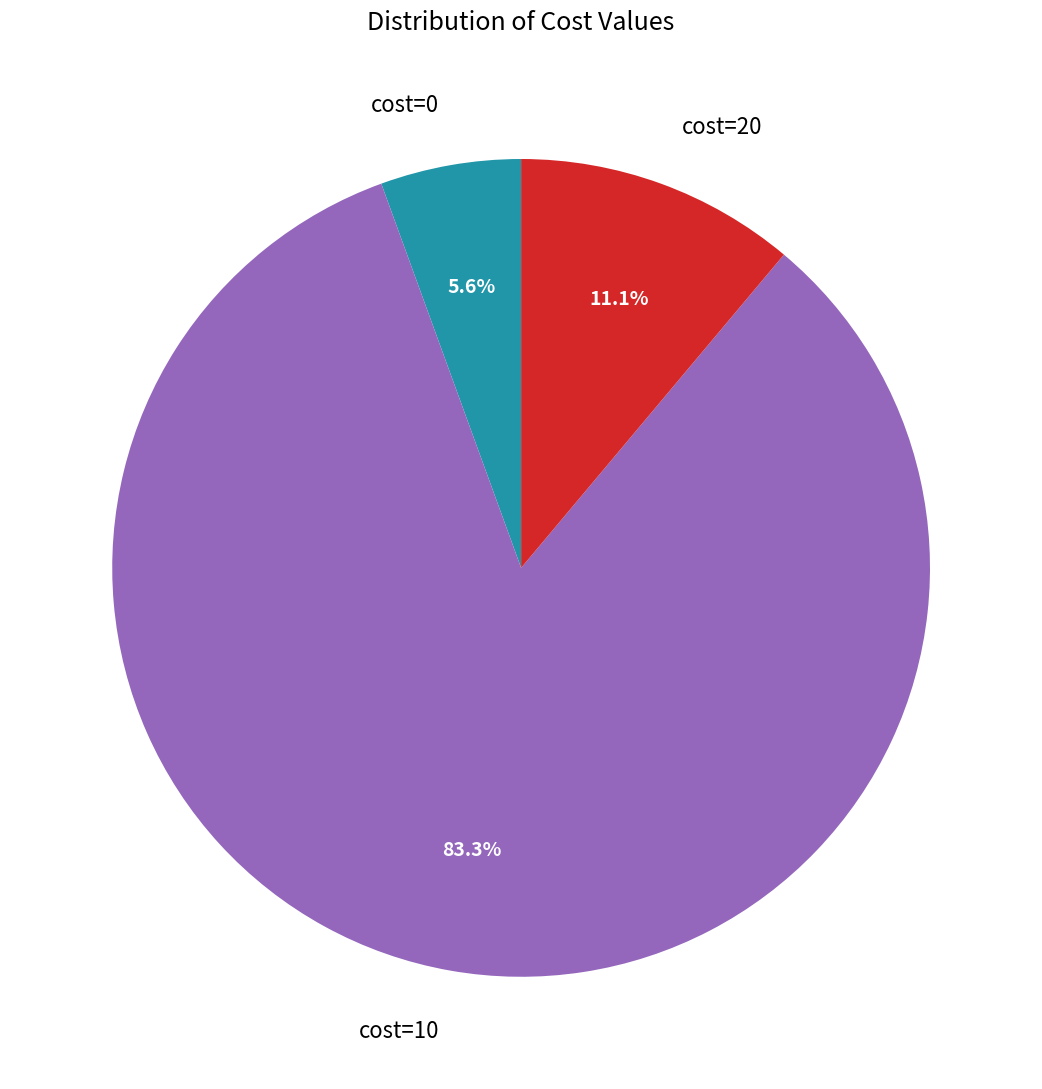

Rank the categories by value from lowest to highest.

cost=0, cost=20, cost=10